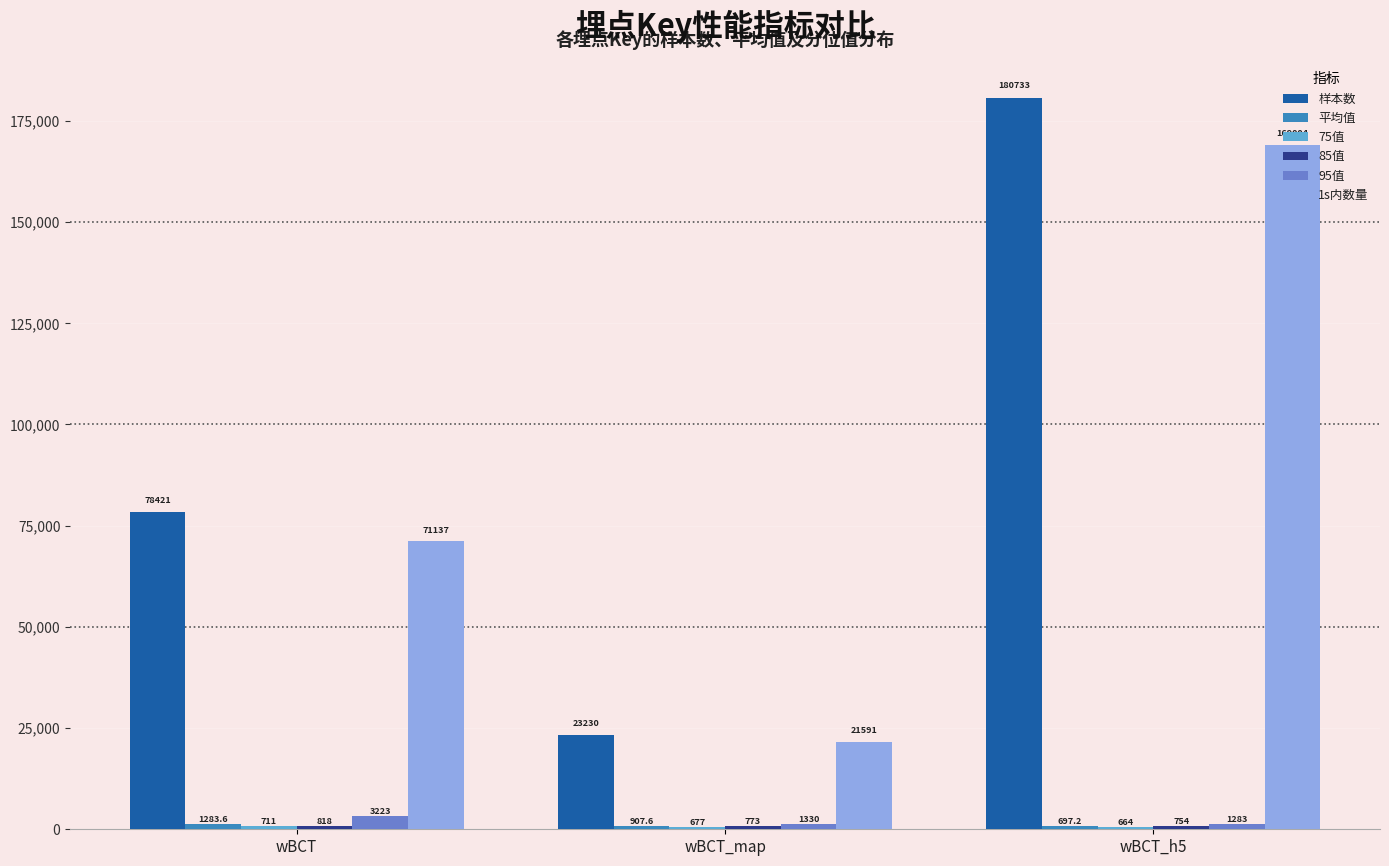

Does the chart contain stacked bars?

No